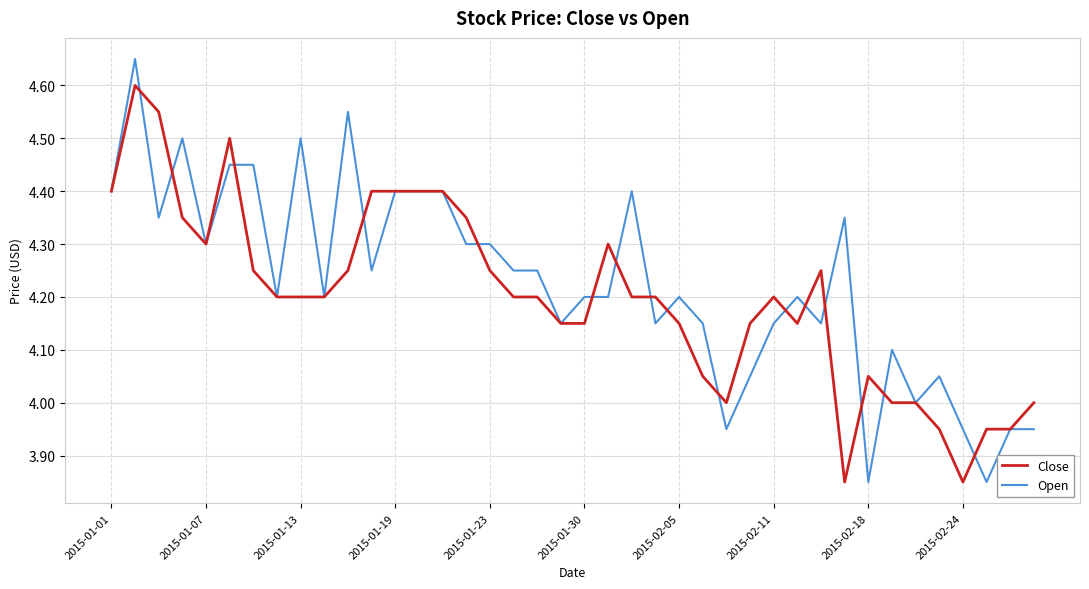

Which series has the widest spread of values?

Open